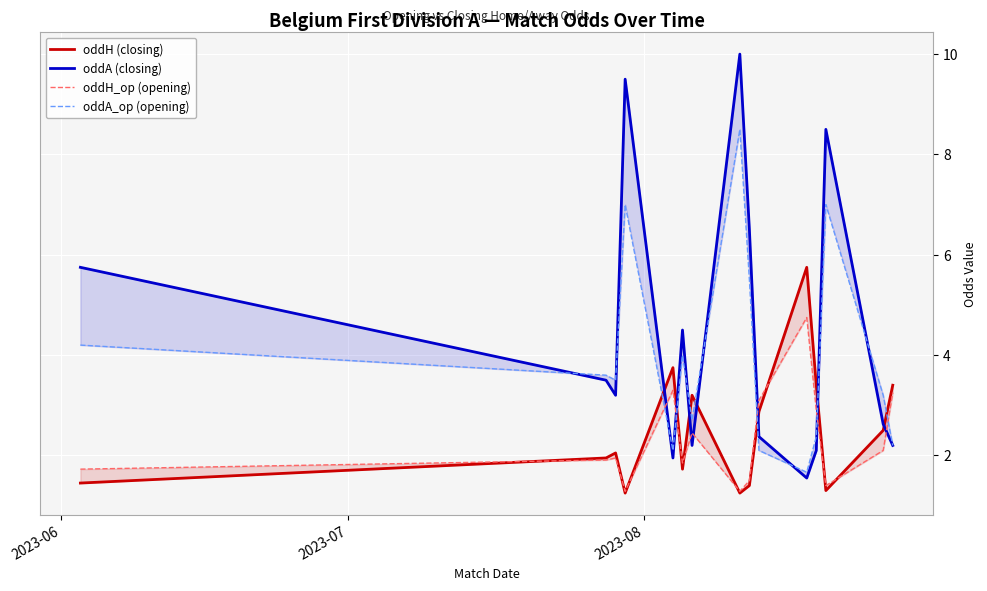

What is the difference between the second highest and second lowest values in the oddH_op (opening) series?

2.0